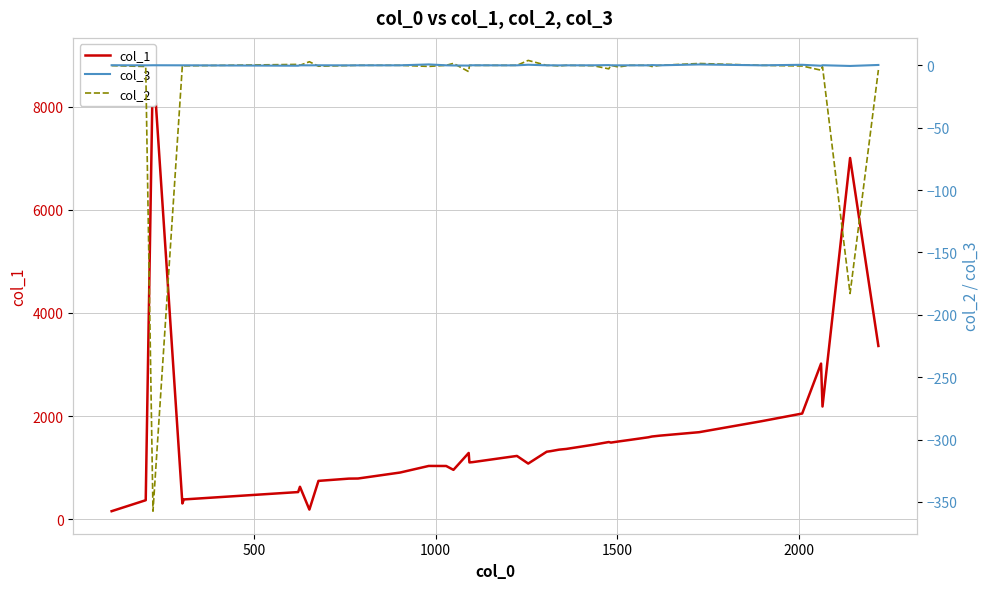

True or false: col_1 and col_3 intersect in this chart.

False